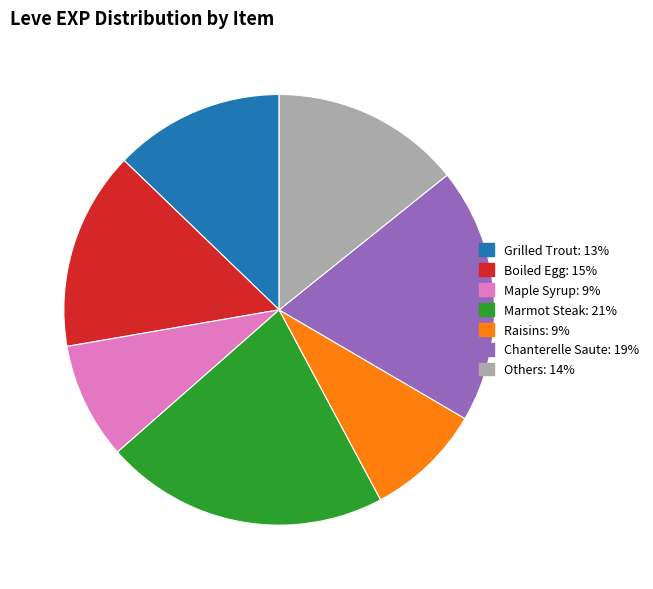

Is there any slice that represents more than half of the pie?

No